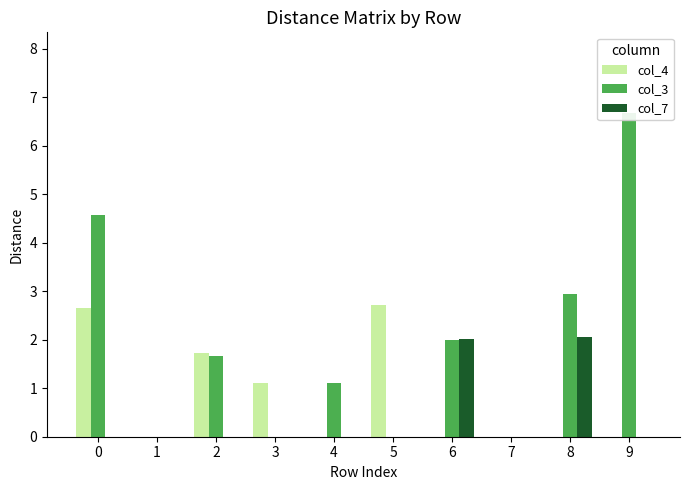

Which series has the widest spread of values?

col_3